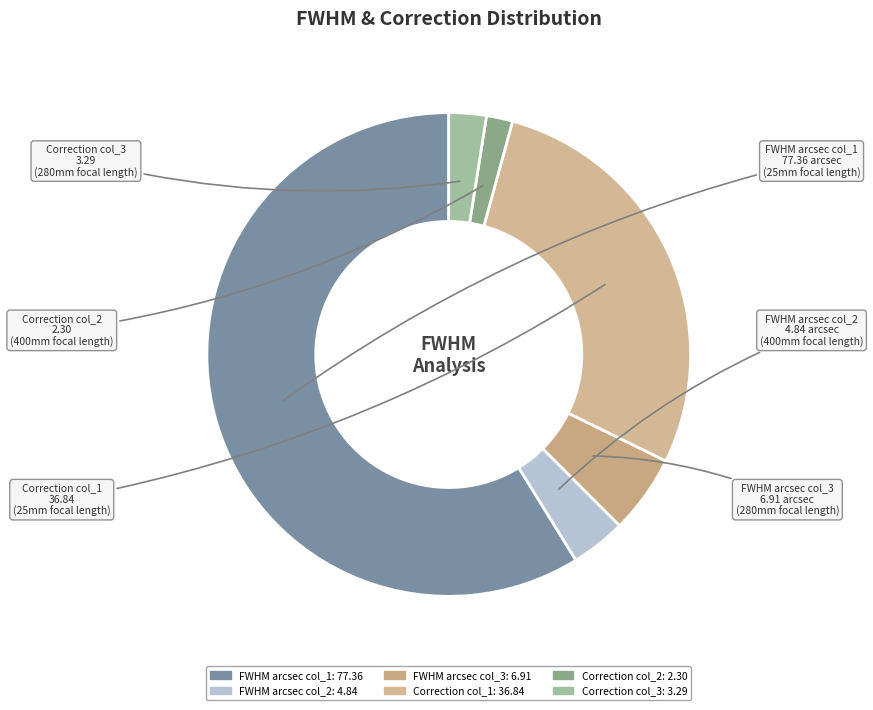

Is it true that FWHM arcsec col_2 is 4% of the pie?

True